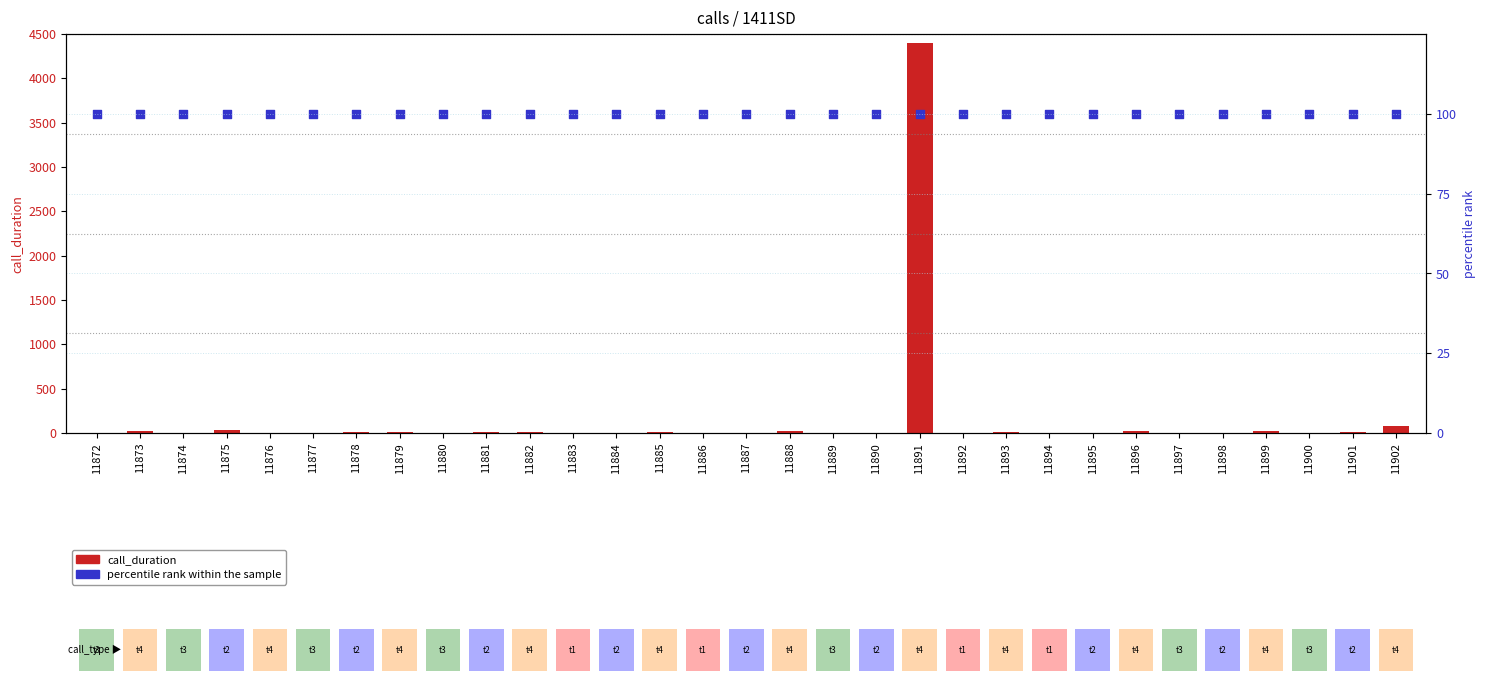

Which series has the largest Y range (max minus min)?

call_duration